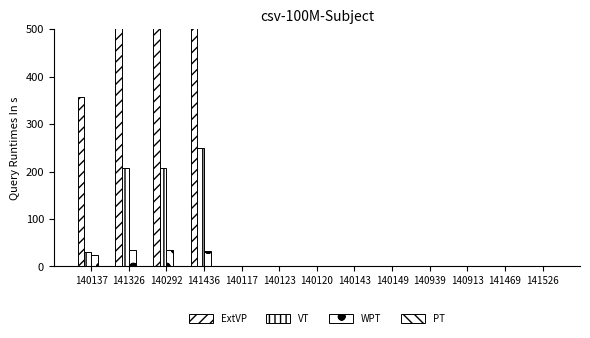

Does the chart contain stacked bars?

No